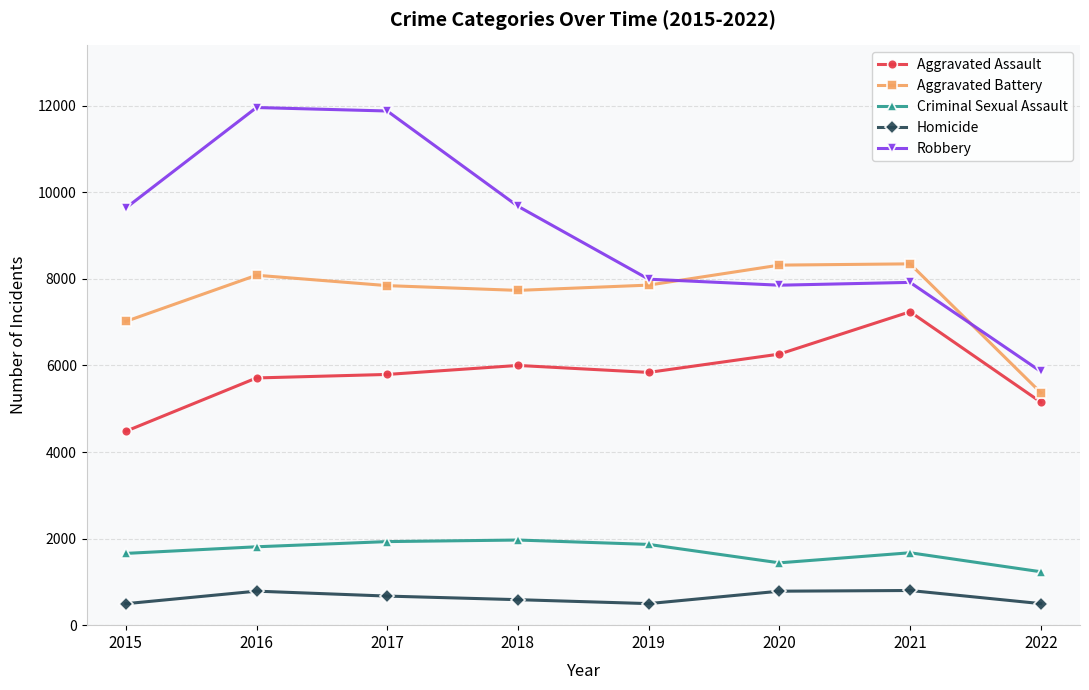

True or false: Robbery has more than 0 points higher than both neighbors.

True